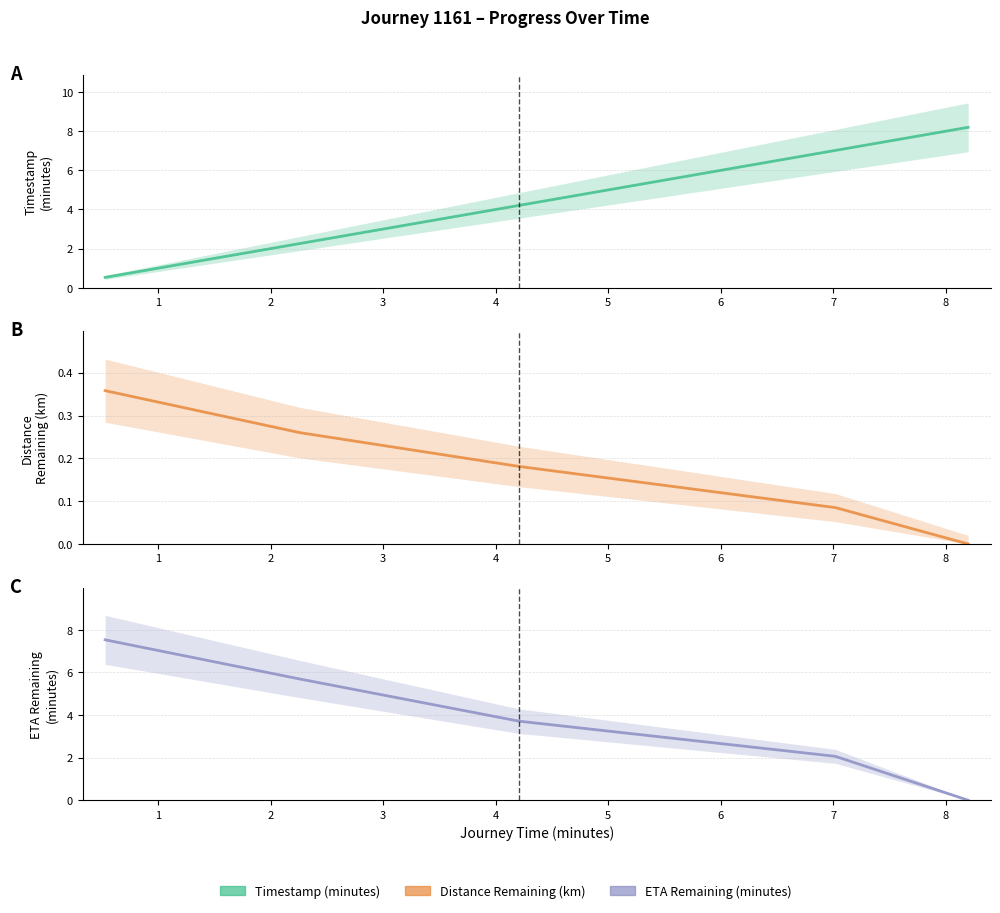

Which series has the largest range (max minus min)?

Timestamp Minutes